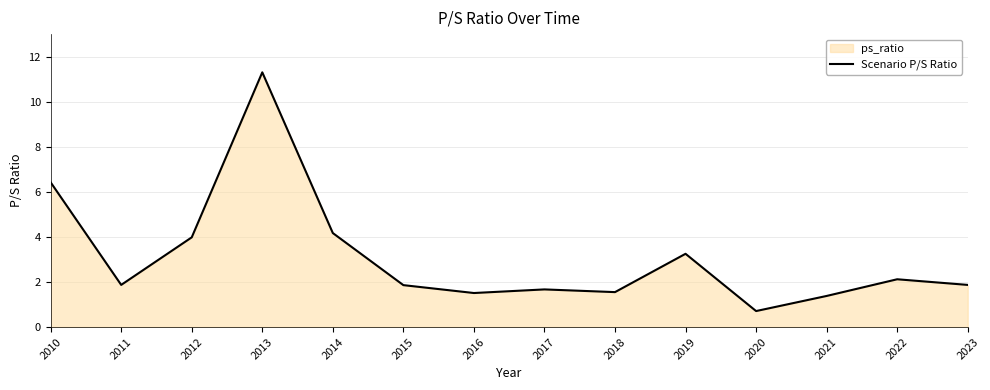

What is the value of the 10th point from the left?

3.2